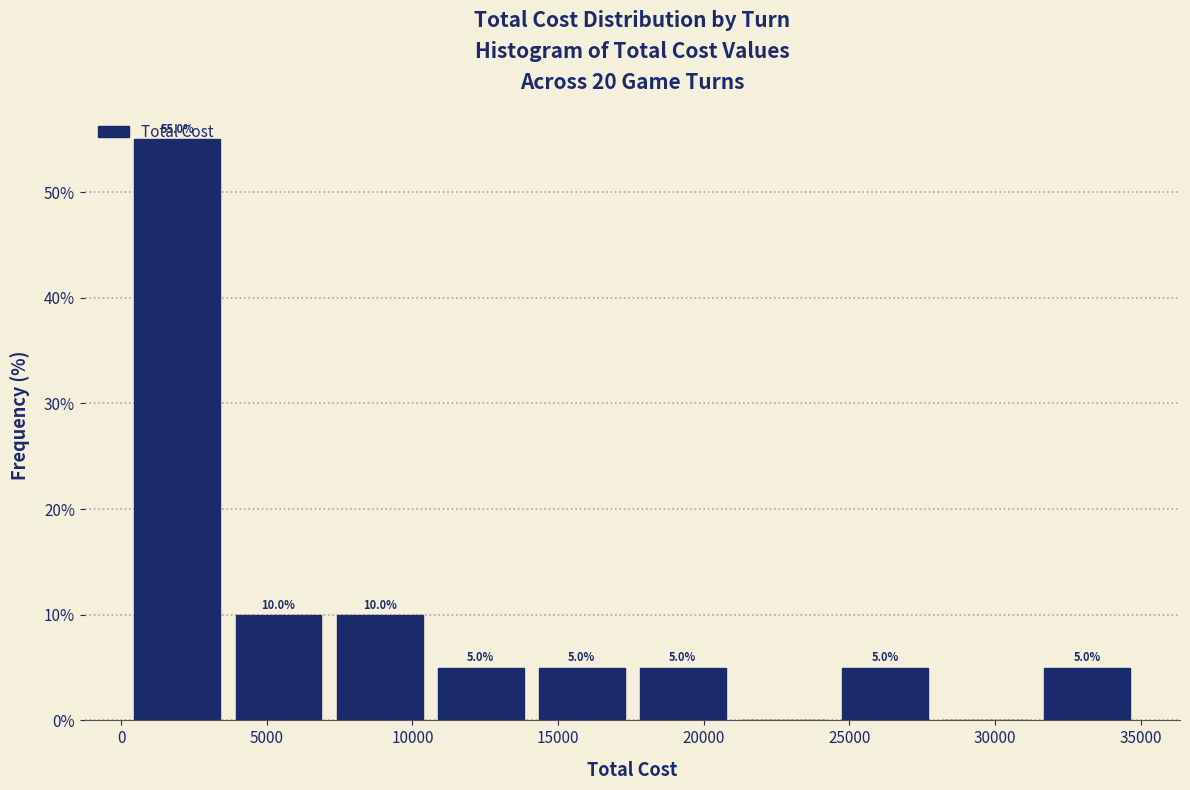

Over which range of the x-axis is the bar tallest?

0 to 3500